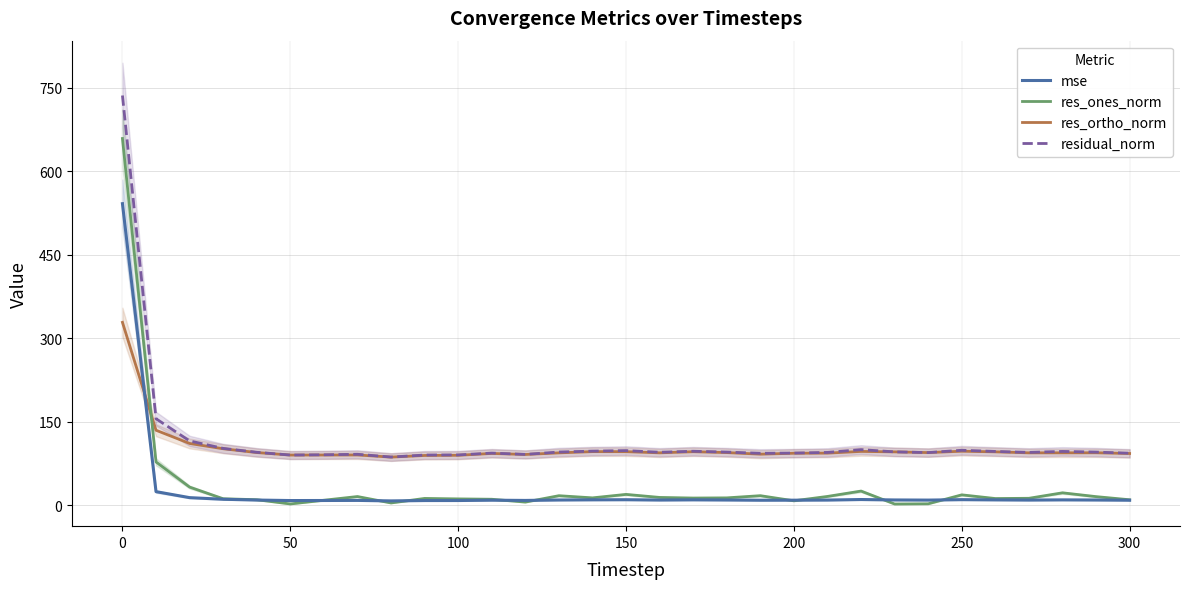

True or false: mse and res_ortho_norm intersect in this chart.

True